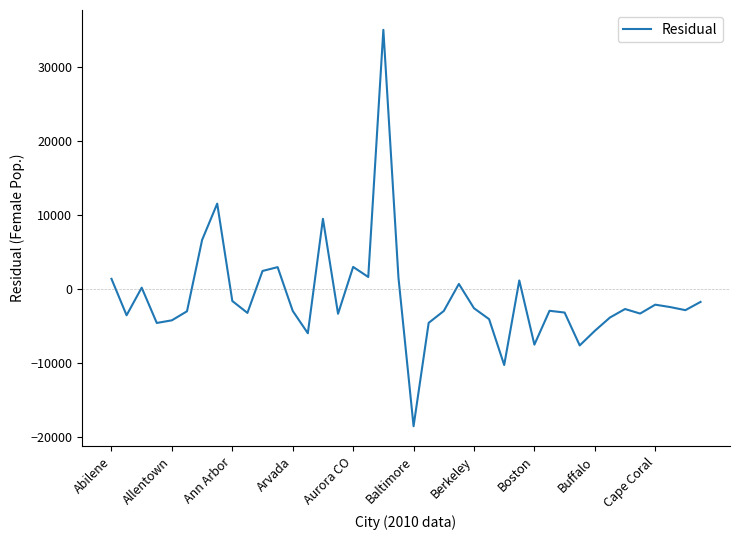

What is the smallest value displayed?

-18602.1